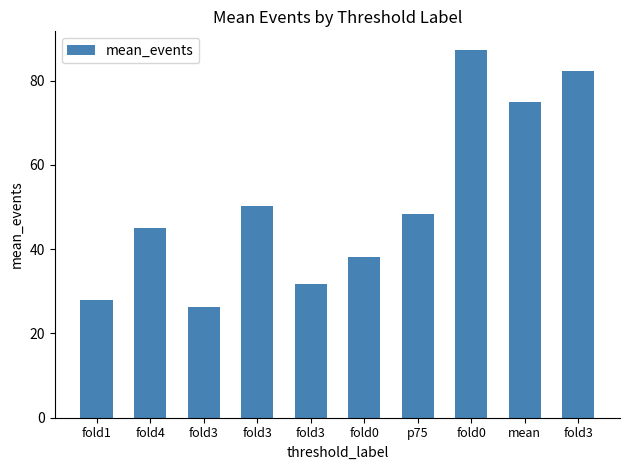

How many bars are there in total?

10